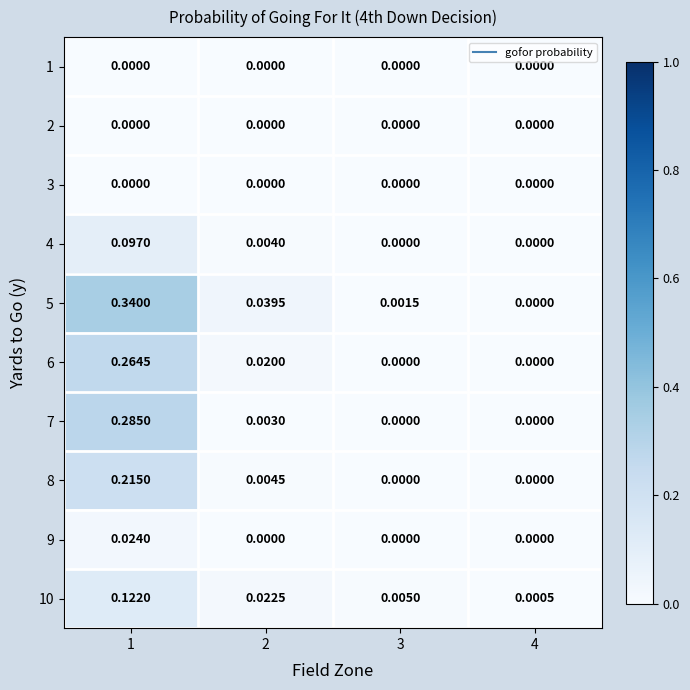

Is the value of 4 at 1 greater than the value of 9 at 2?

Yes